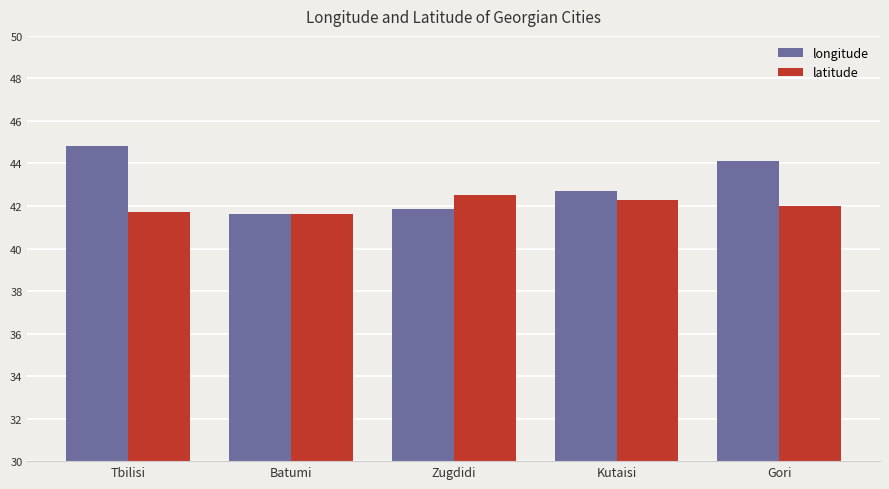

What is the maximum value for latitude?

42.5